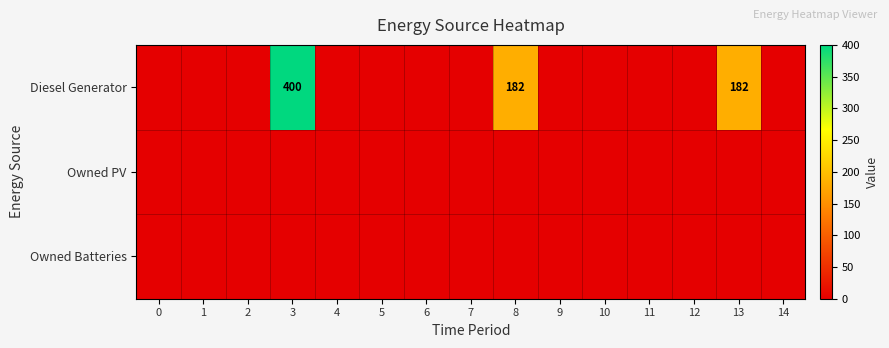

Is the value of Owned PV at 1 greater than the value of Diesel Generator at 0?

No